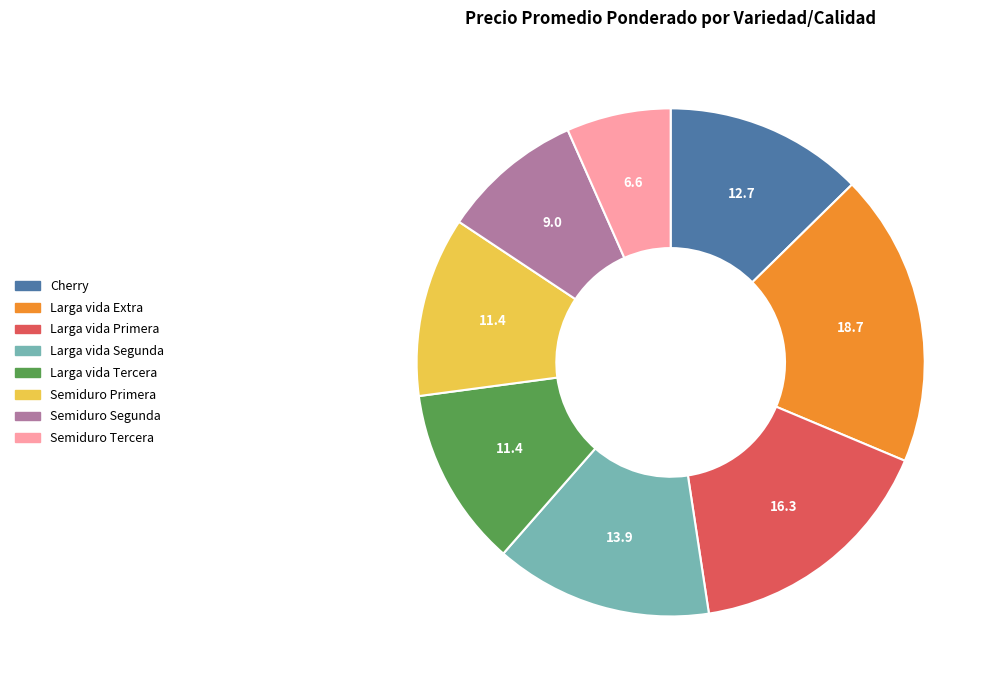

Which slice is the largest?

Larga vida Extra